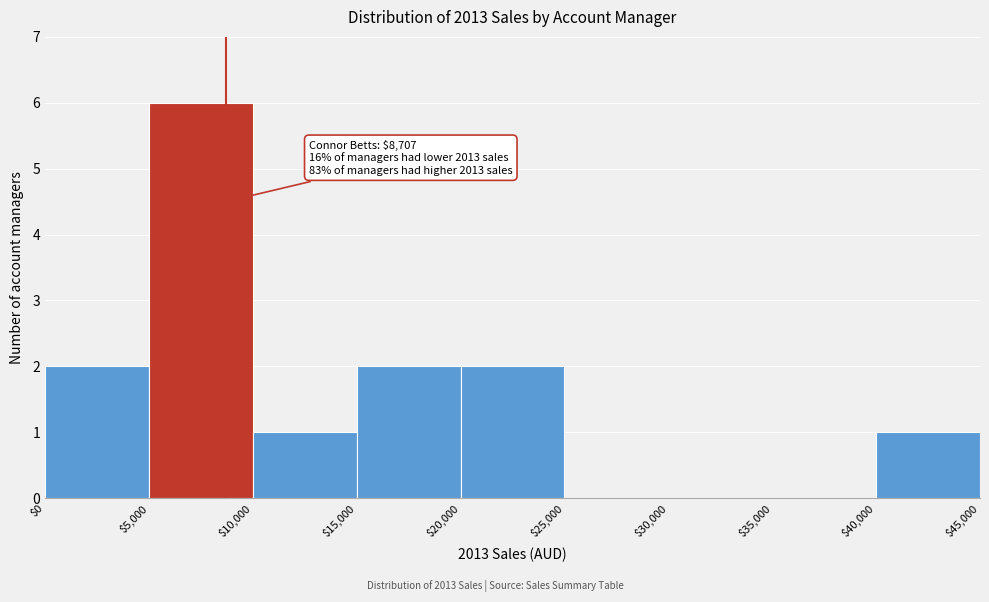

Over which range of the x-axis is the bar tallest?

$5,000 to $10,000